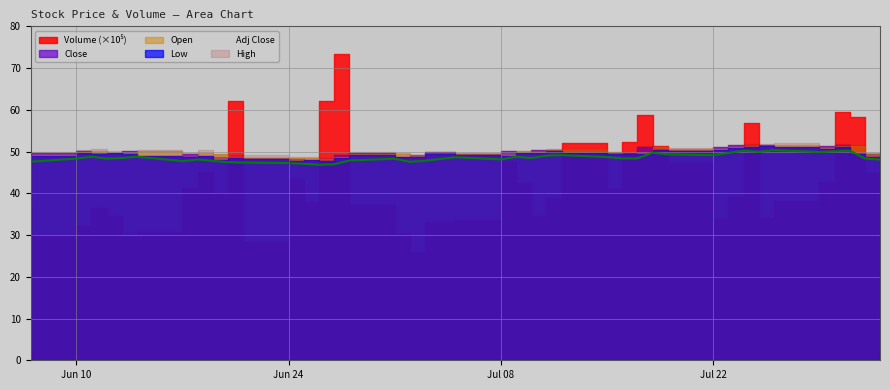

What is the value of the Close point at the 13th from the left?

48.3